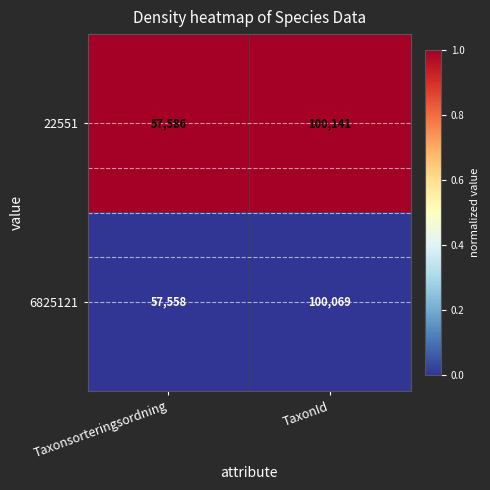

Which category has the highest value across all series?

TaxonId